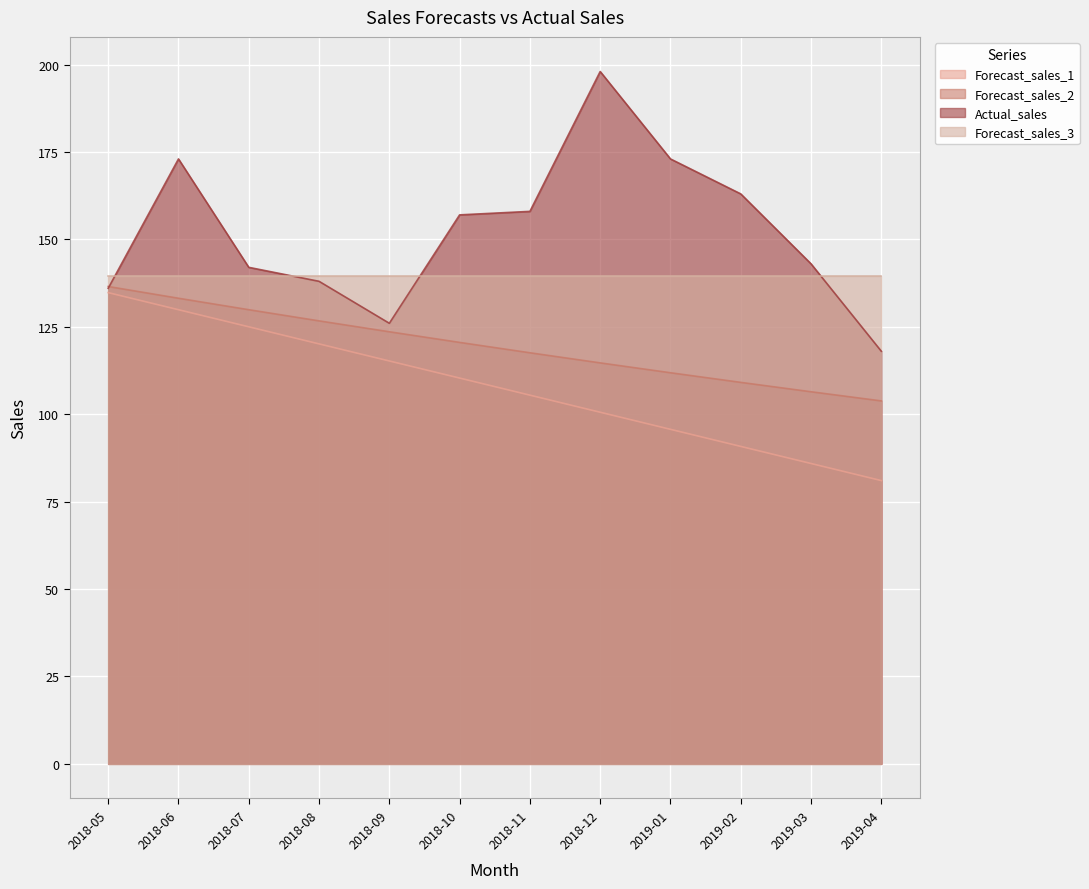

What is the total value across all series at 2019-01?

520.0